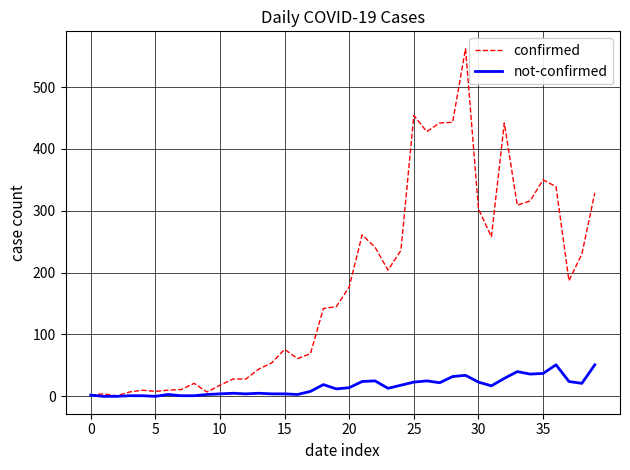

Is this an area chart (filled region under the line)?

No